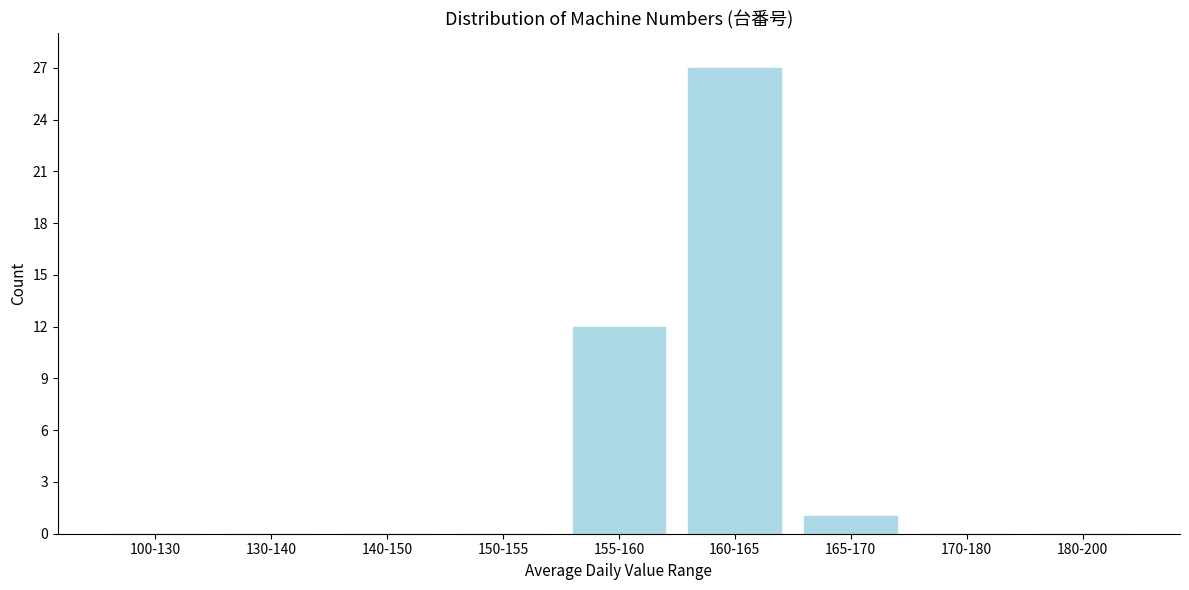

Reading right to left, list all the values displayed in this chart.

180-200=0	170-180=0	165-170=1	160-165=27	155-160=12	150-155=0	140-150=0	130-140=0	100-130=0